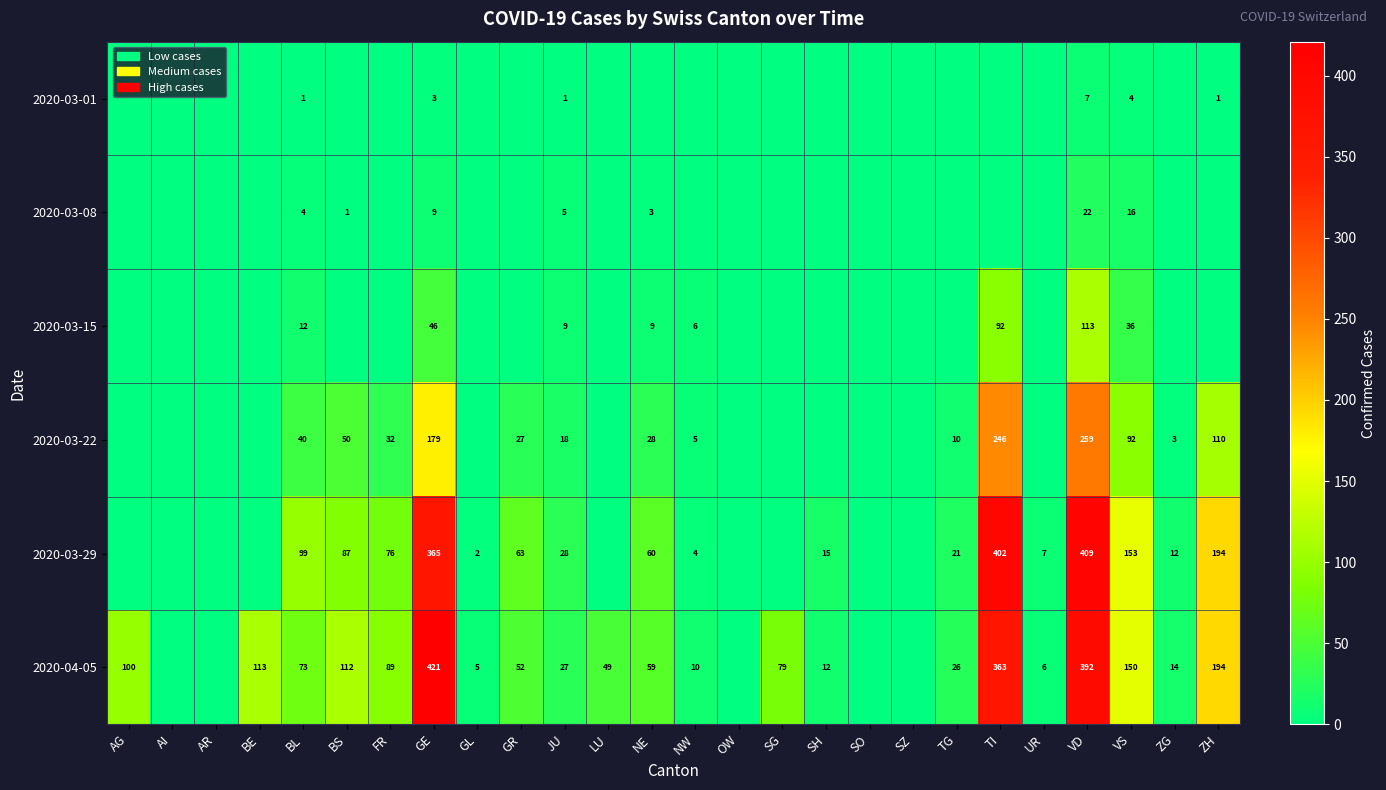

What is the sum of the 2020-04-05 values at GR and SG?

131